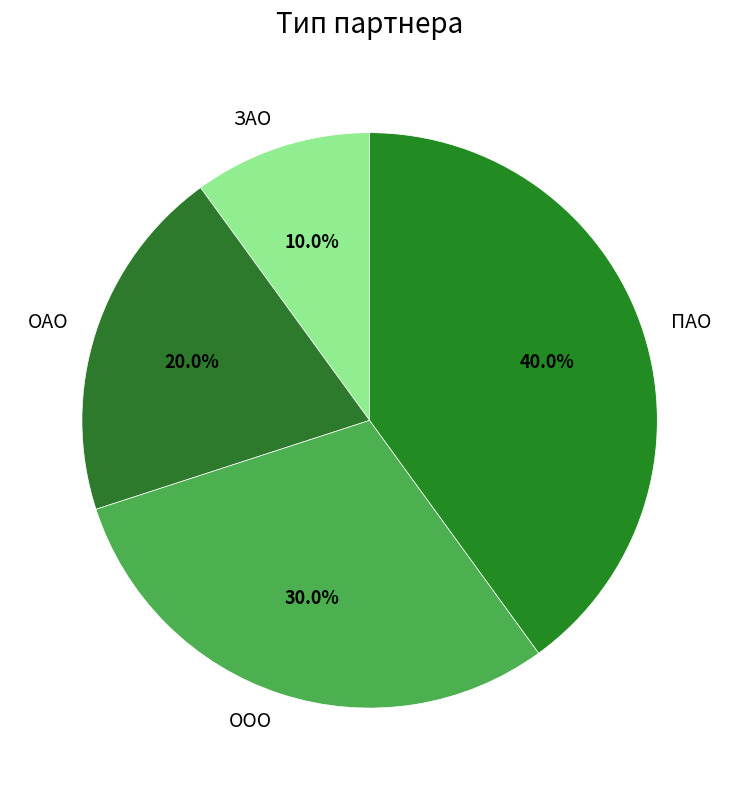

What is the largest slice in the pie chart?

ПАО